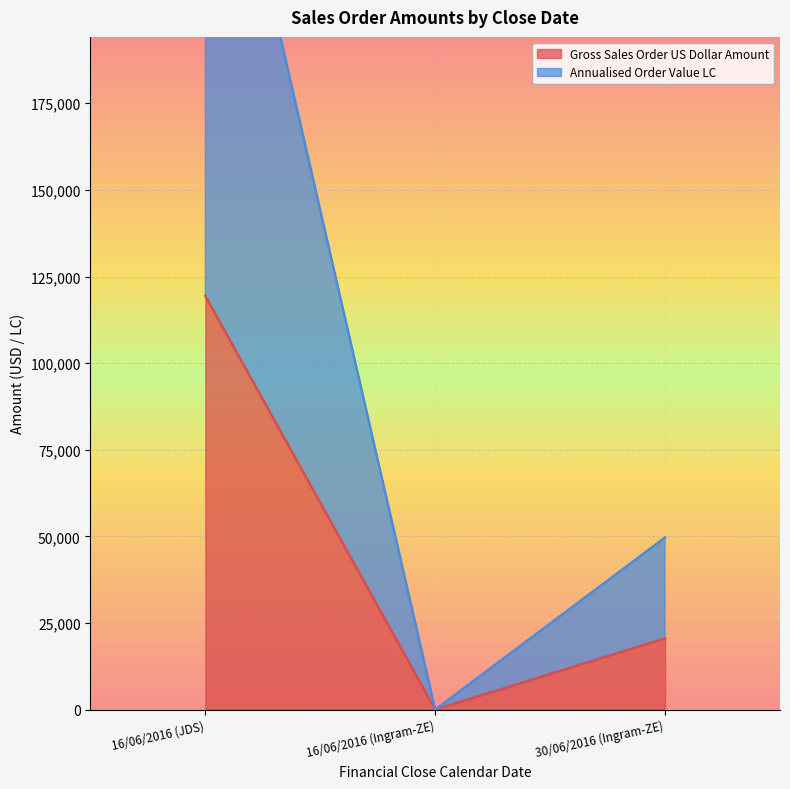

Which series changed the most between 16/06/2016 (Ingram-ZE) and 30/06/2016 (Ingram-ZE)?

Annualised Order Value LC